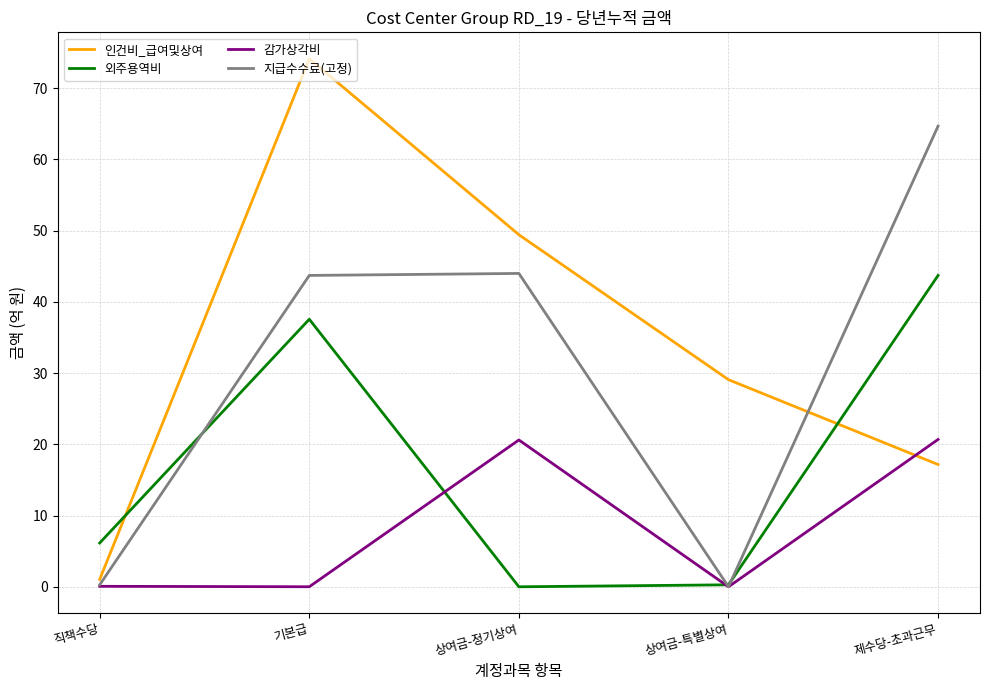

Between 직책수당 and 상여금-정기상여, which series saw the biggest shift?

인건비_급여및상여